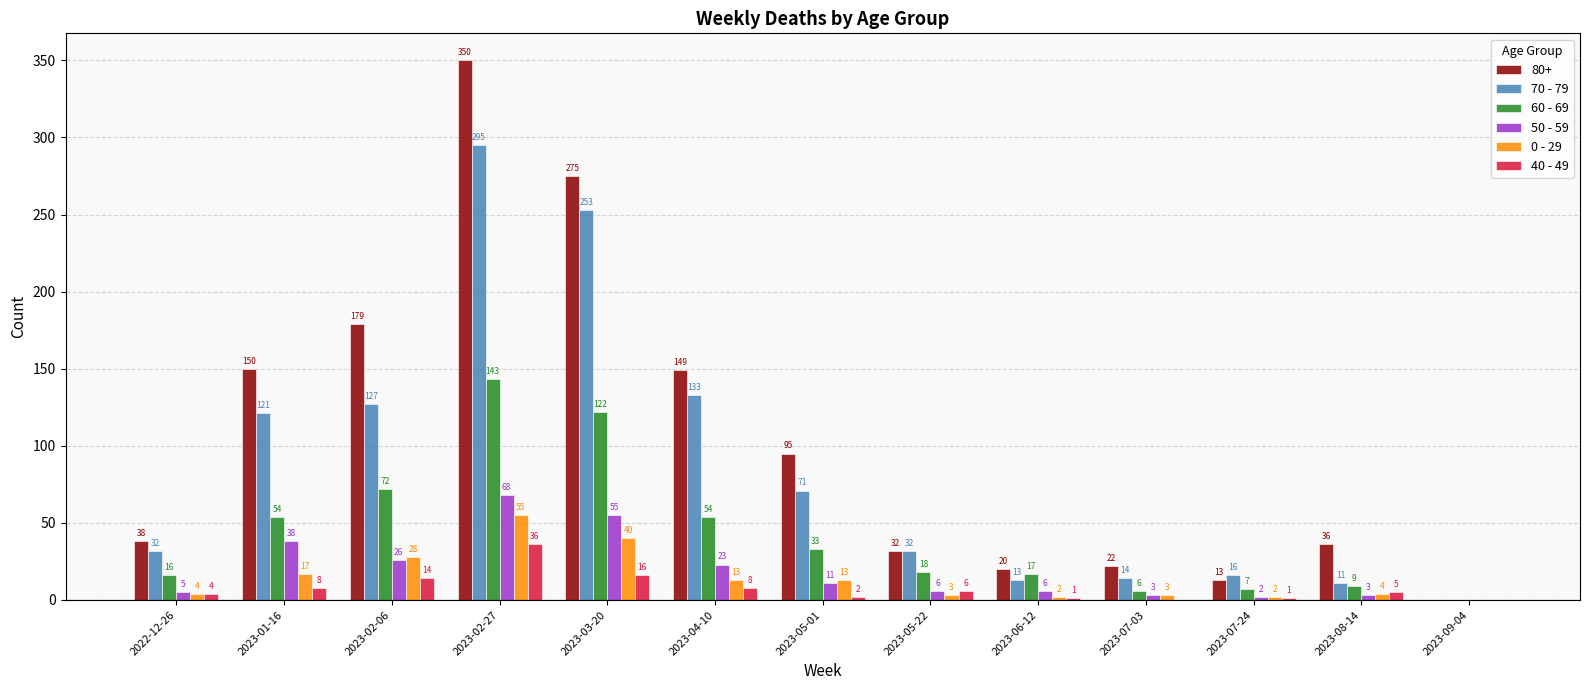

How many groups of bars are there?

13